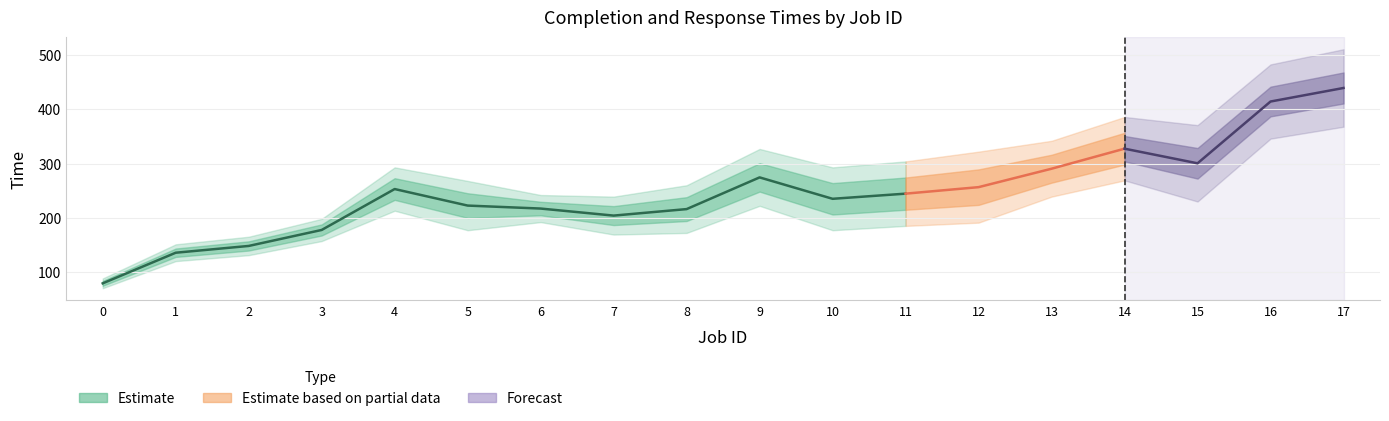

Count the number of categories in the chart.

18